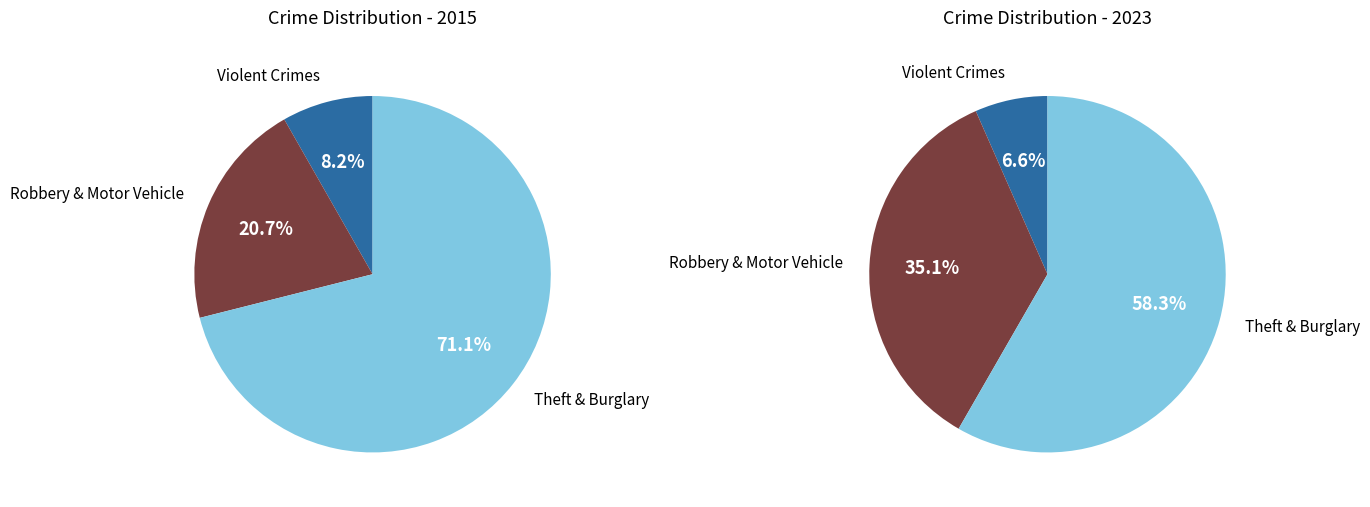

At Motor Vehicle Theft, list the series in order from smallest to largest.

values_2015, values_2023